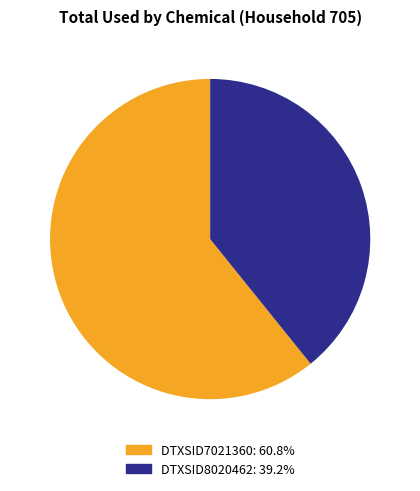

To the nearest percent, what percentage of the pie is DTXSID7021360?

61%